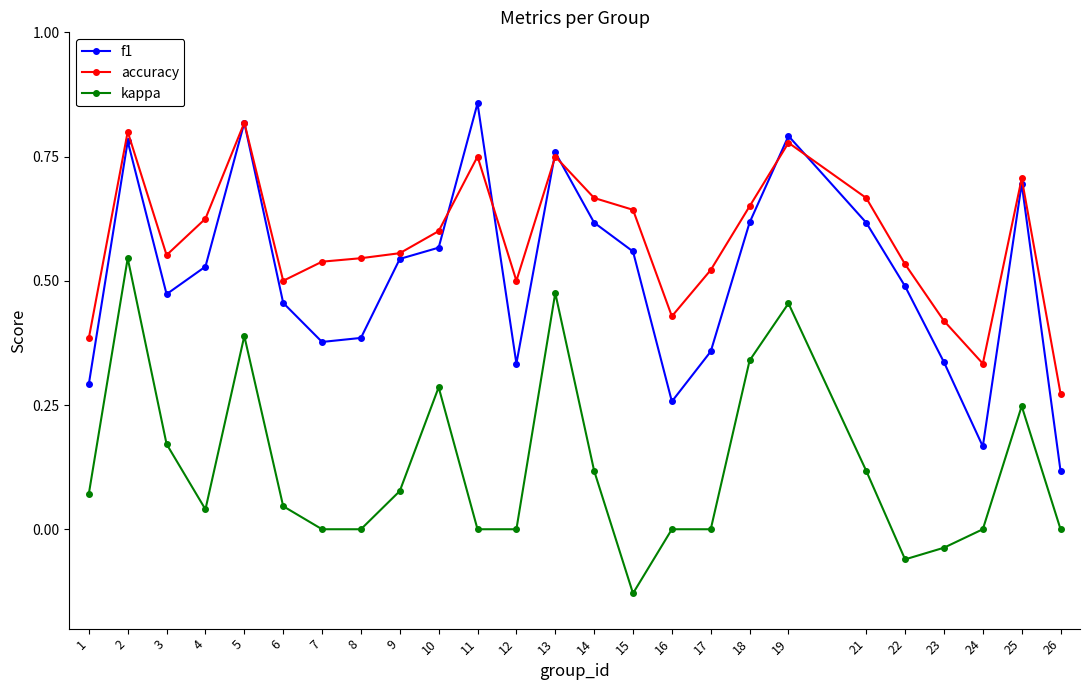

What are all the series names shown in the legend?

f1, accuracy, kappa